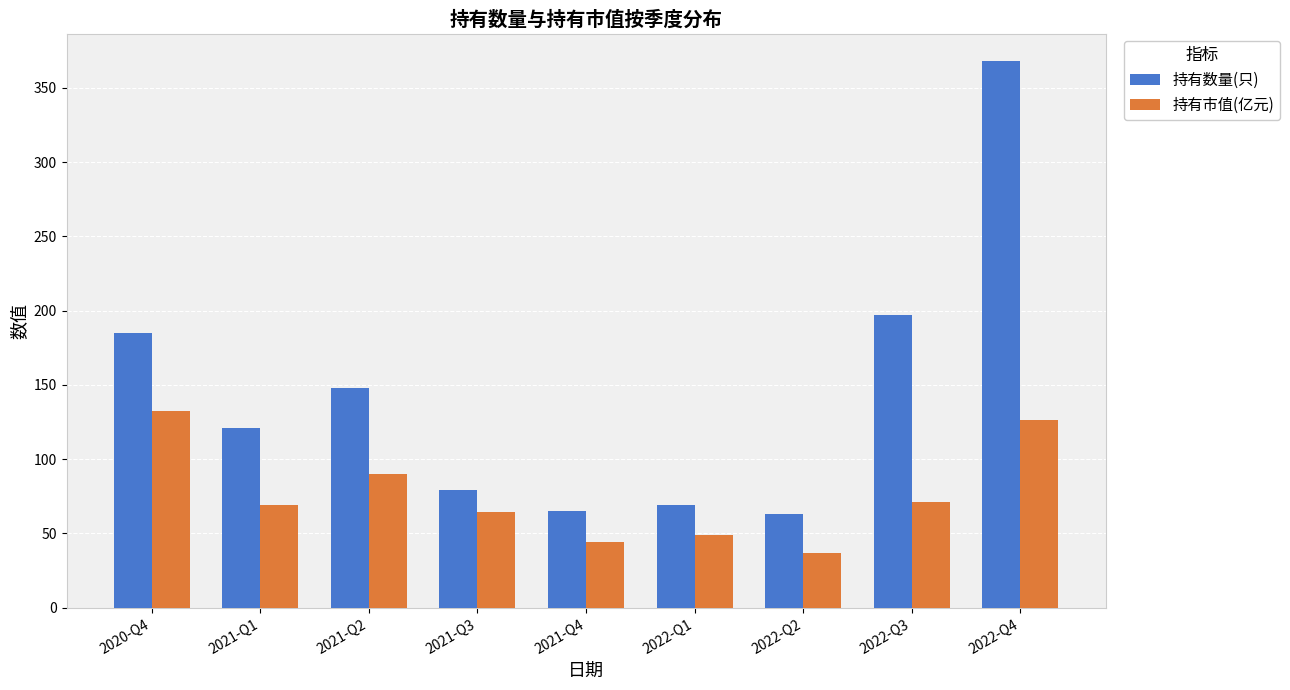

Reading right to left, extract all data points from this chart.

持有数量(只): 368.0	197.0	63.0	69.0	65.0	79.0	148.0	121.0	185.0
持有市值(亿元): 126.4	71.5	36.8	48.7	44.1	64.2	90.2	69.4	132.3